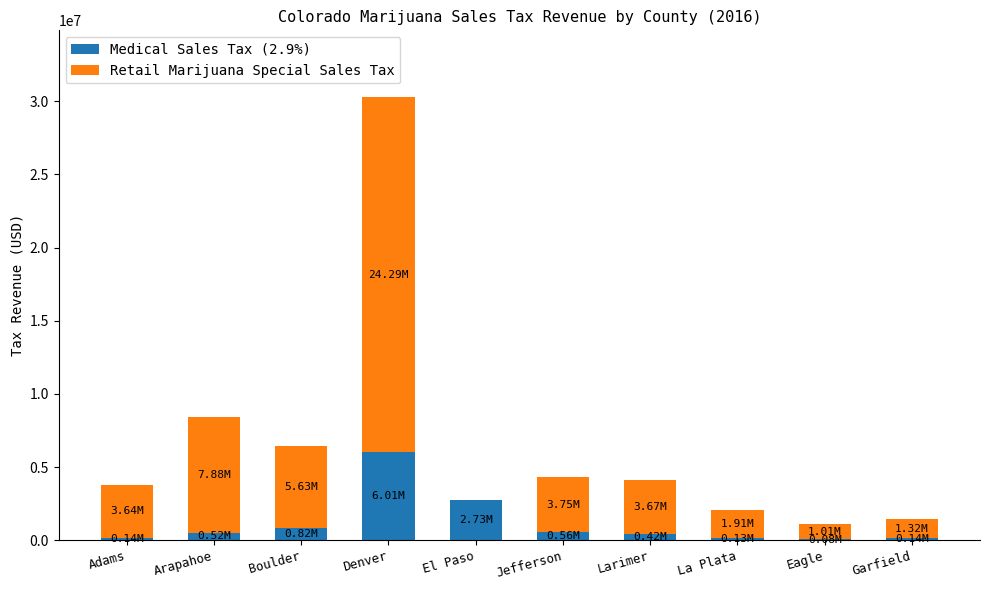

What is the total value across all series at El Paso?

2730303.7